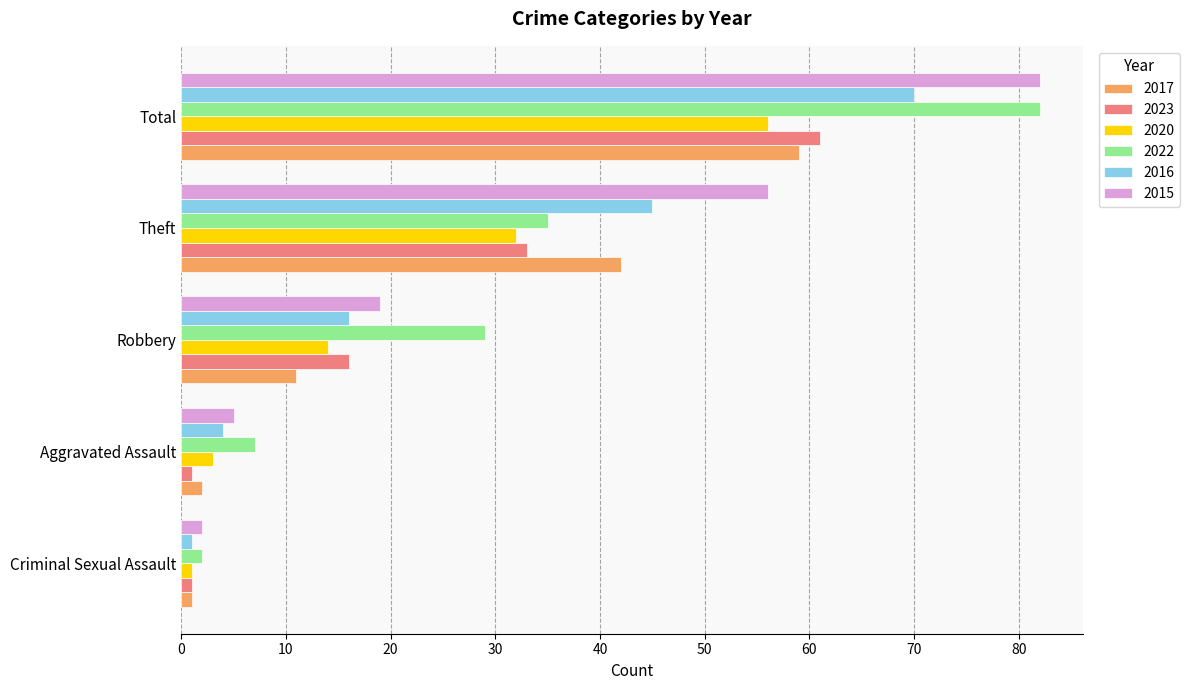

What is the greatest value displayed?

82